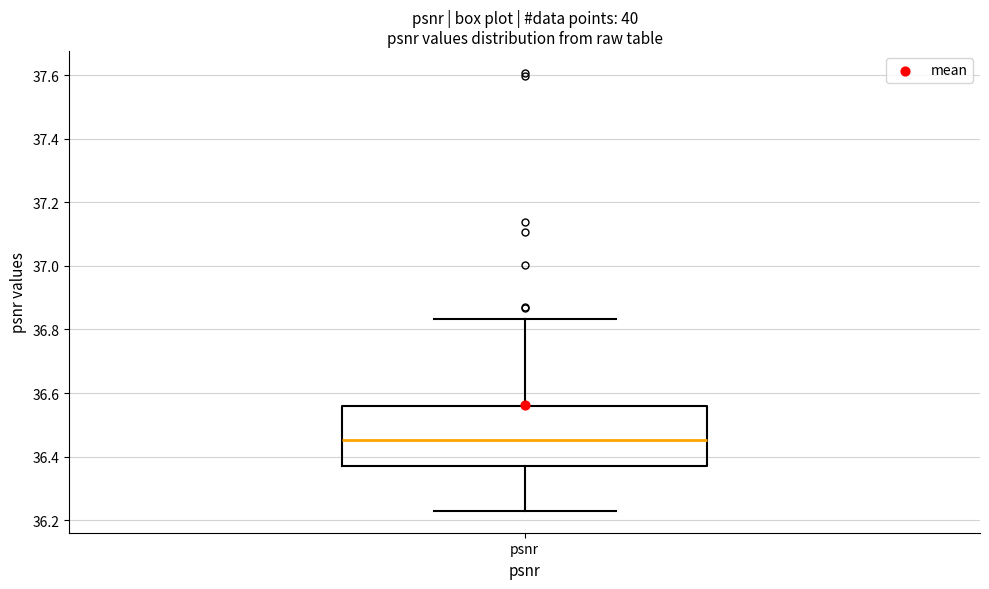

Where does the upper whisker of the box for psnr end on the y-axis? The values are not printed on the chart, so give them approximately, as read against the axis.

36.84